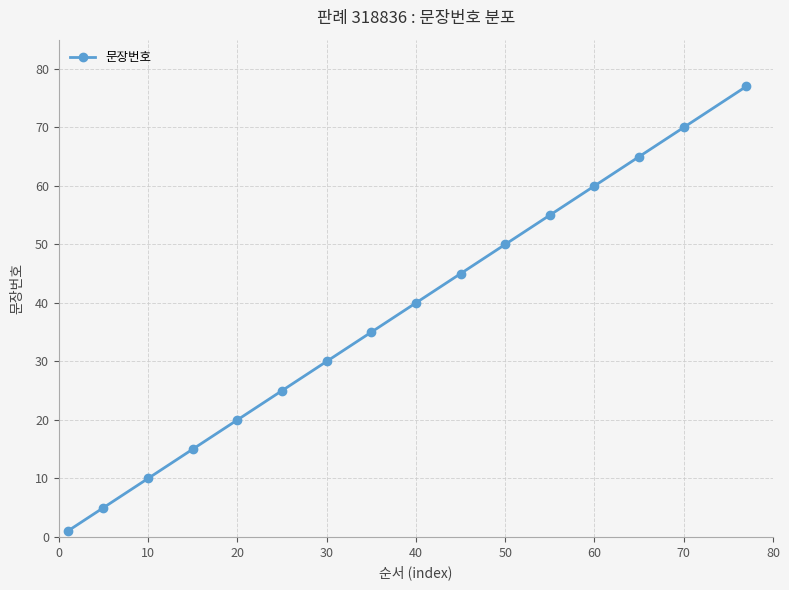

What is the difference between the maximum and minimum values?

76